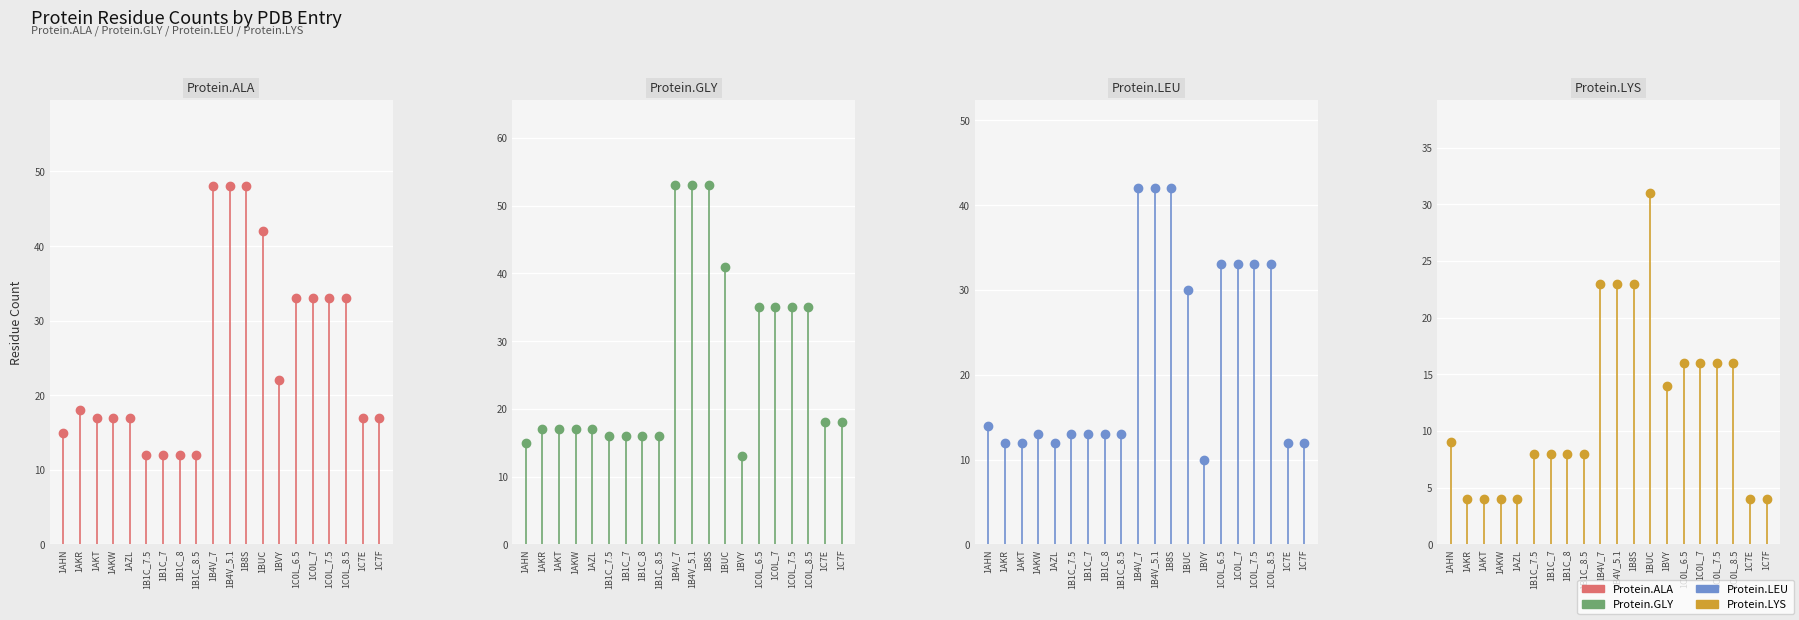

Where is Protein.LEU nearest to the value 26?

1BUC